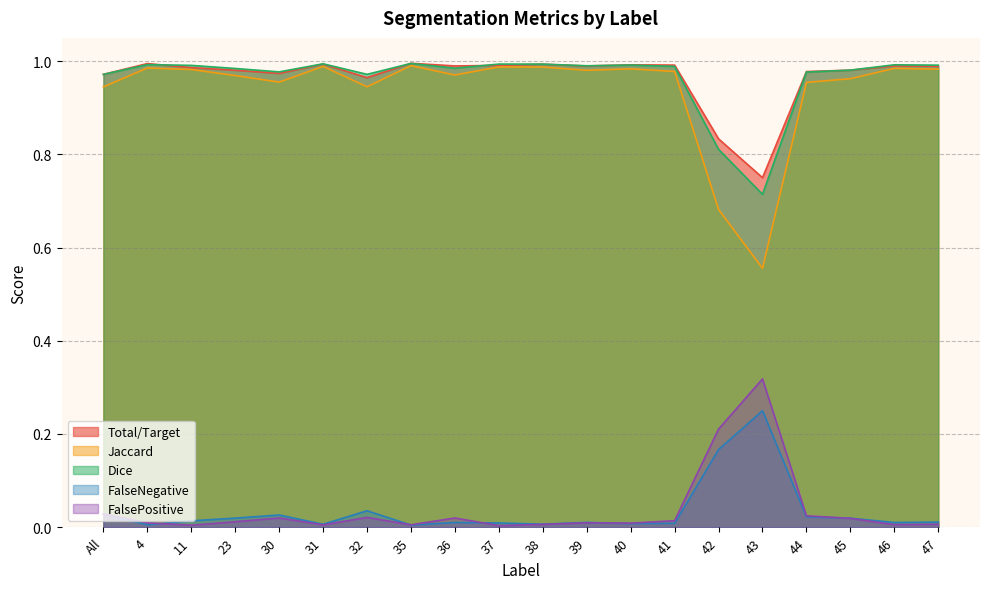

What is the difference between the maximum and minimum values in the Dice series?

0.3